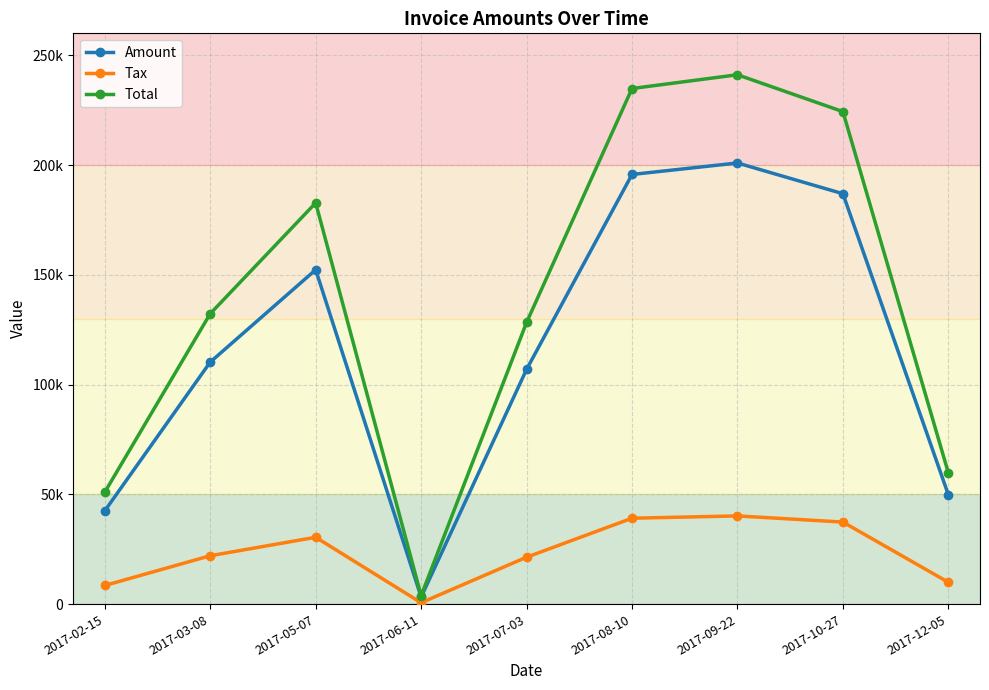

Which series has the largest total across all categories?

Total